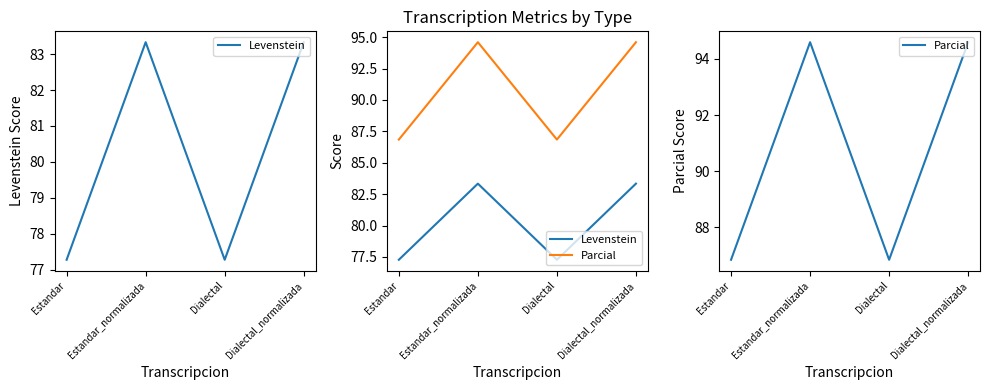

What value does the Parcial series have at Estandar?

86.8